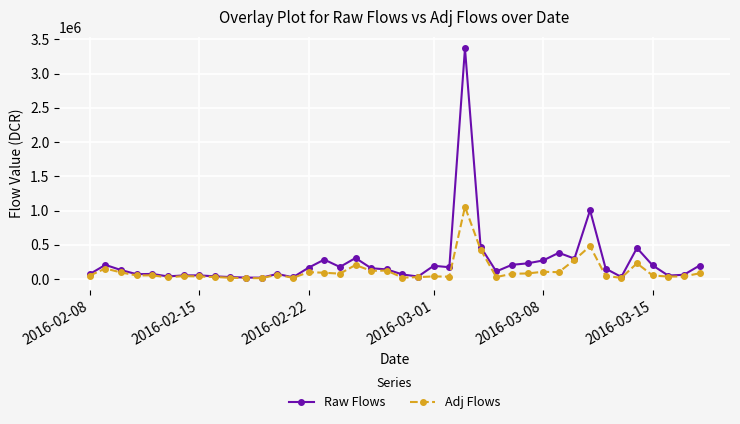

True or false: Adj Flows has more than 1 interior local peaks.

True